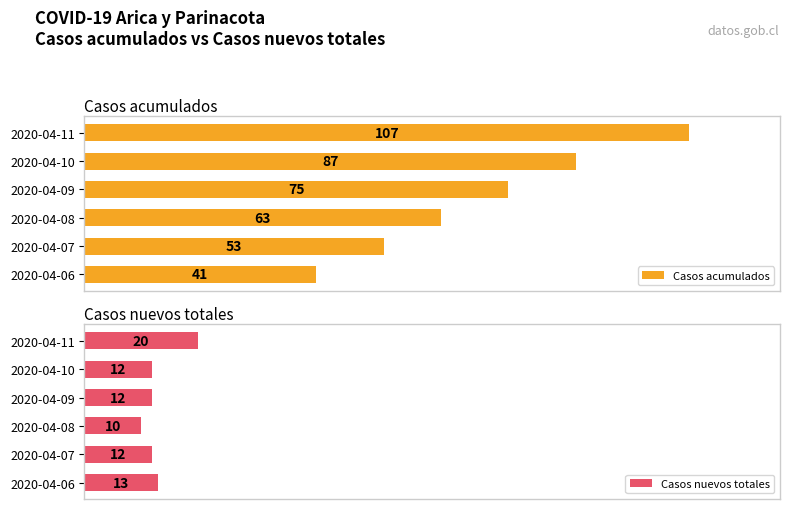

At which label does Casos acumulados reach its minimum?

2020-04-06